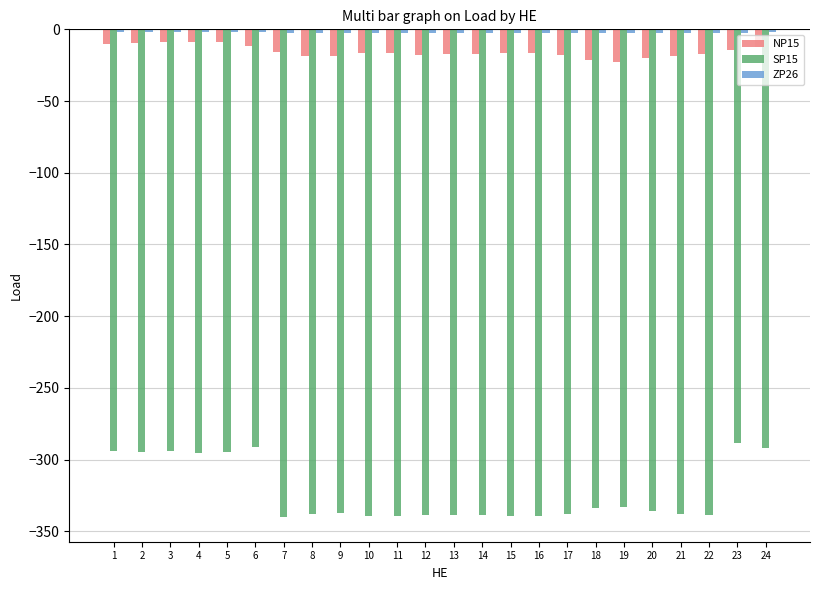

At which label does SP15 first exceed -337?

1